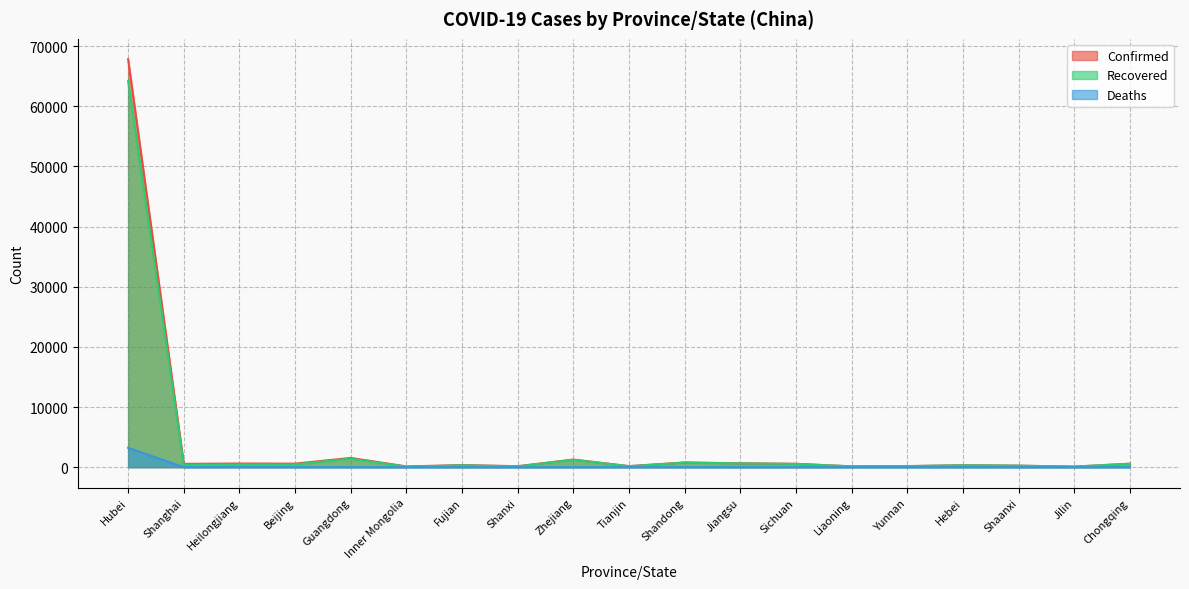

Which category has the highest value in the Recovered series?

Hubei